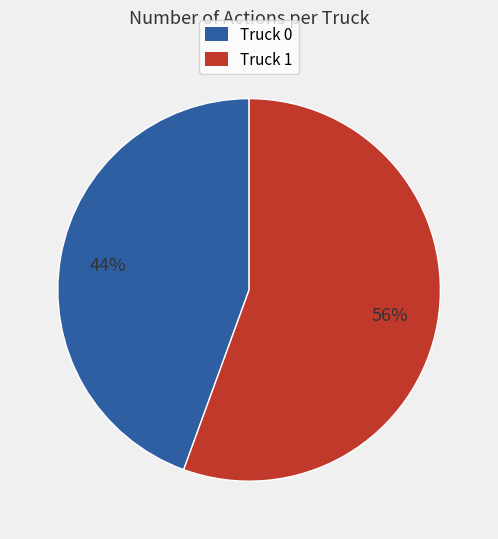

Combined, do Truck 1 and Truck 0 account for over 50%?

Yes